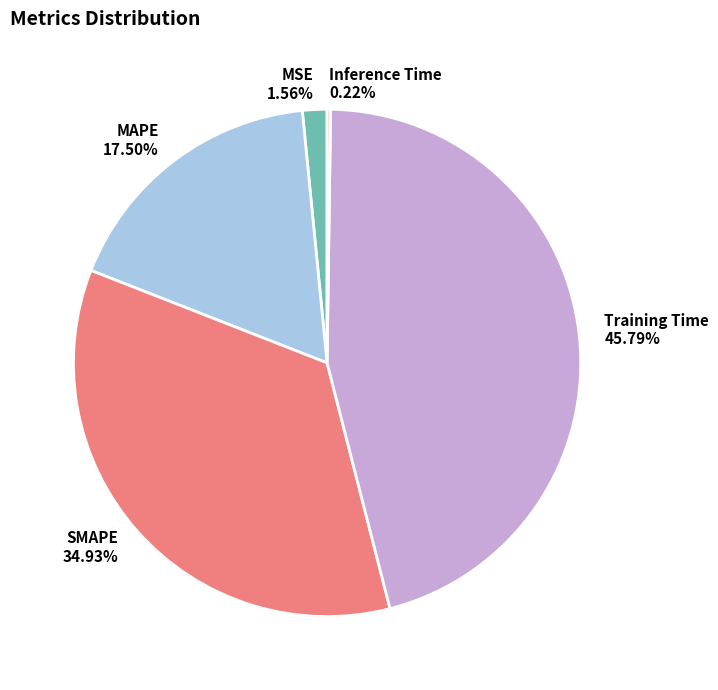

Is it true that MAPE is 7% of the pie?

False